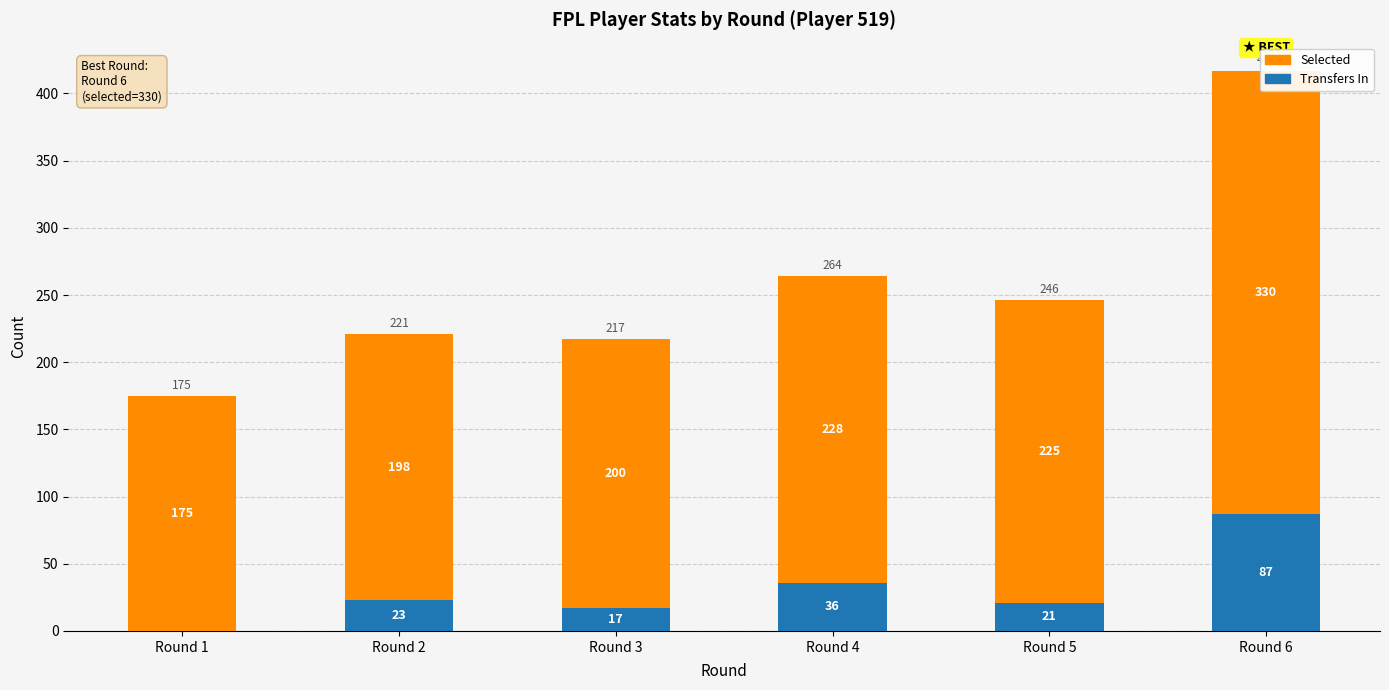

Which category has the highest value across all series?

Round 6